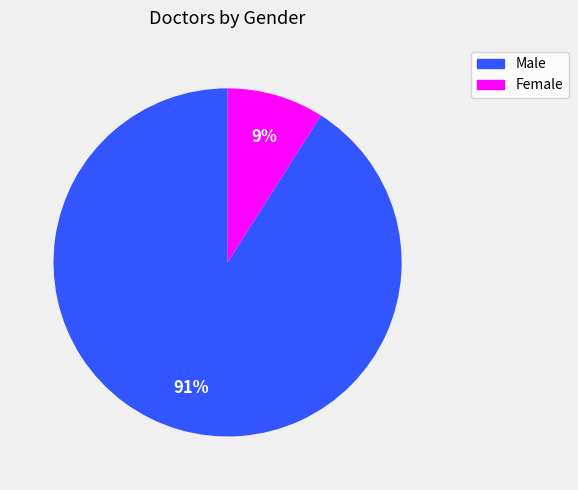

How many slices are in this pie chart?

2